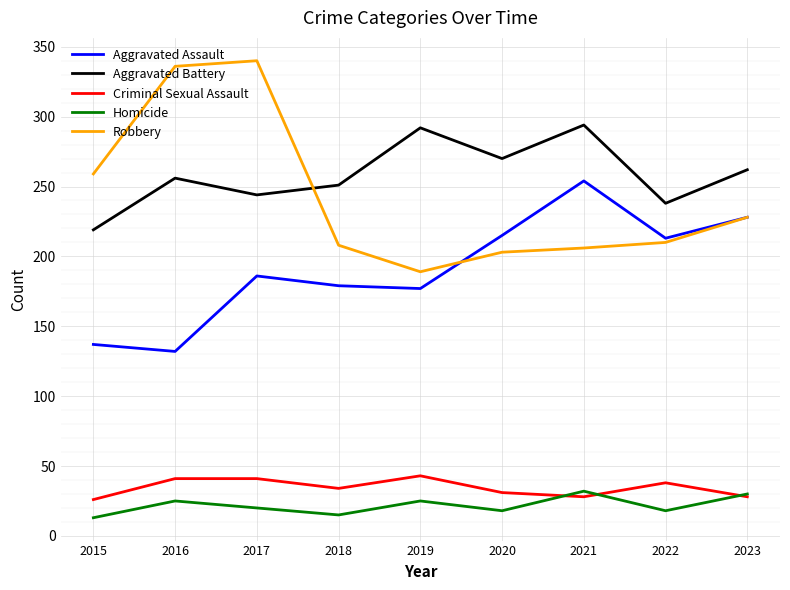

Rank the series at 2018 from lowest to highest value.

Homicide, Criminal Sexual Assault, Aggravated Assault, Robbery, Aggravated Battery